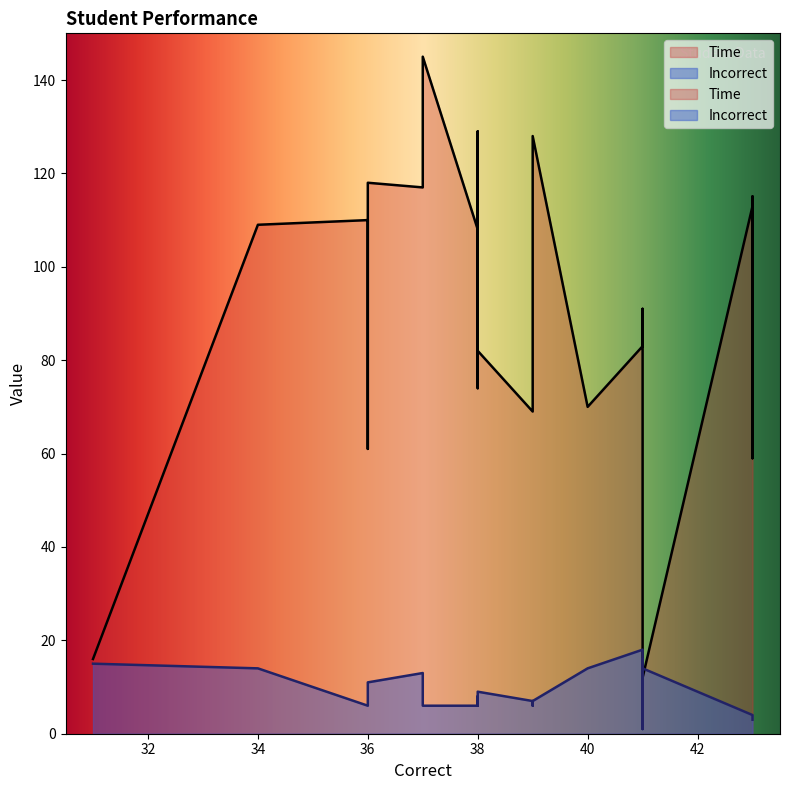

At how many categories does at least one series exceed 47?

25